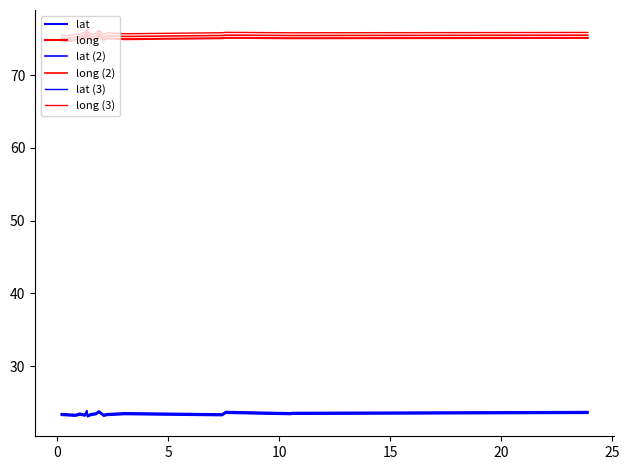

What is the minimum value for lat?

23.1